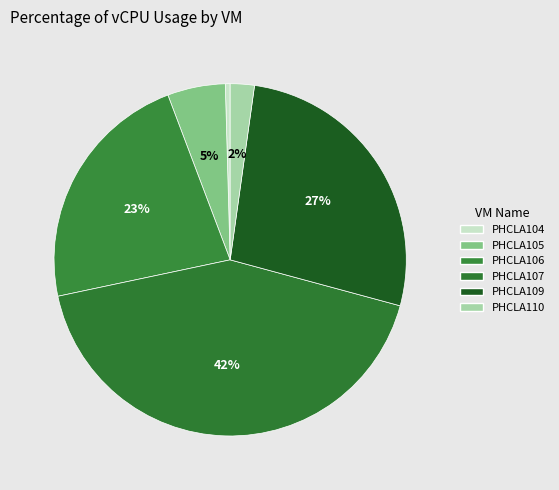

Count the number of slices in the pie.

6